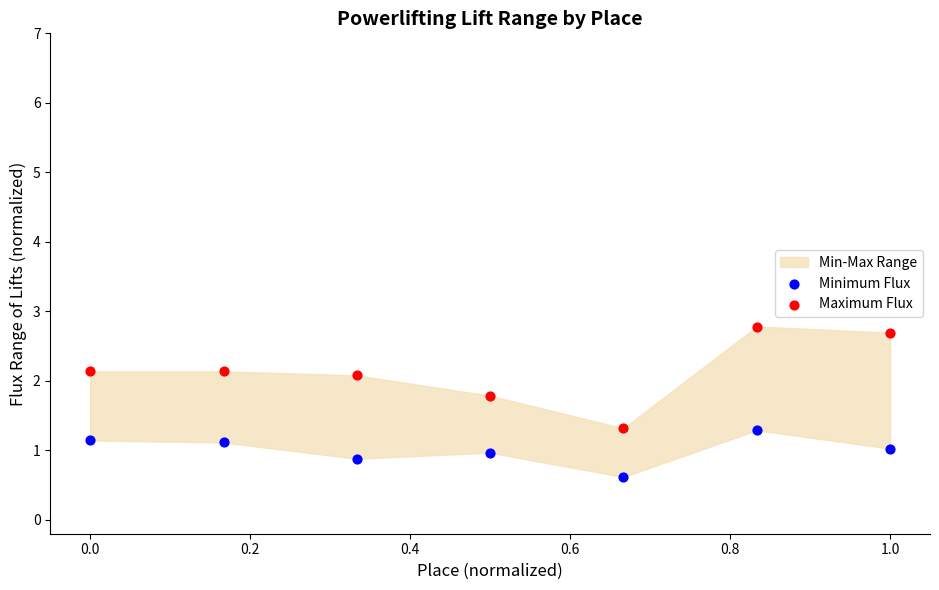

Which series has the widest spread of Y values?

Maximum Flux